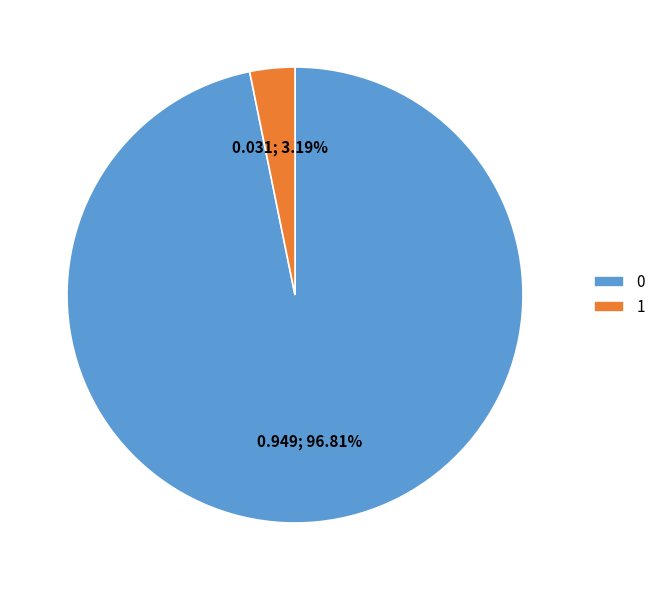

To the nearest percent, what is the average slice percentage?

50%